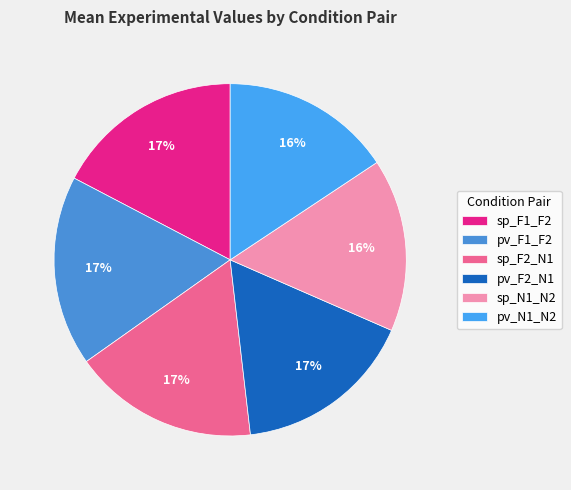

Is it true that pv_F2_N1 is 17% of the pie?

True